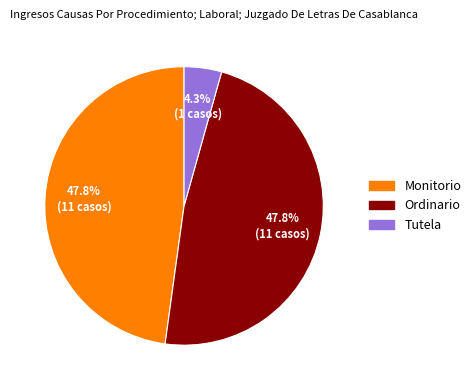

To the nearest percent, what is the combined percentage of Tutela and Ordinario?

52%